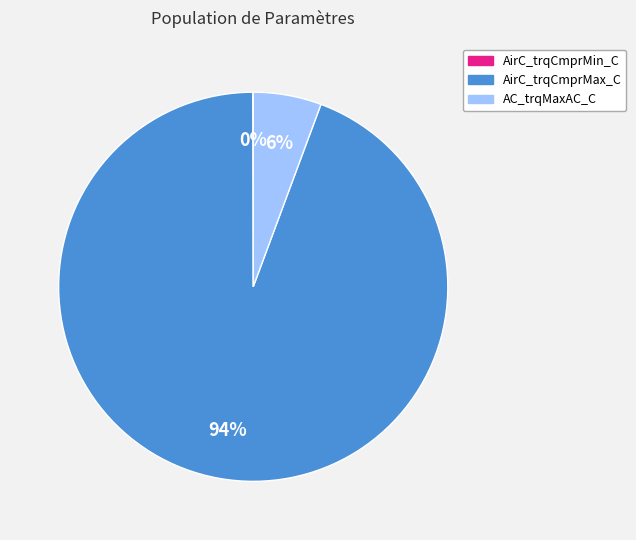

Which slice is the largest?

AirC_trqCmprMax_C